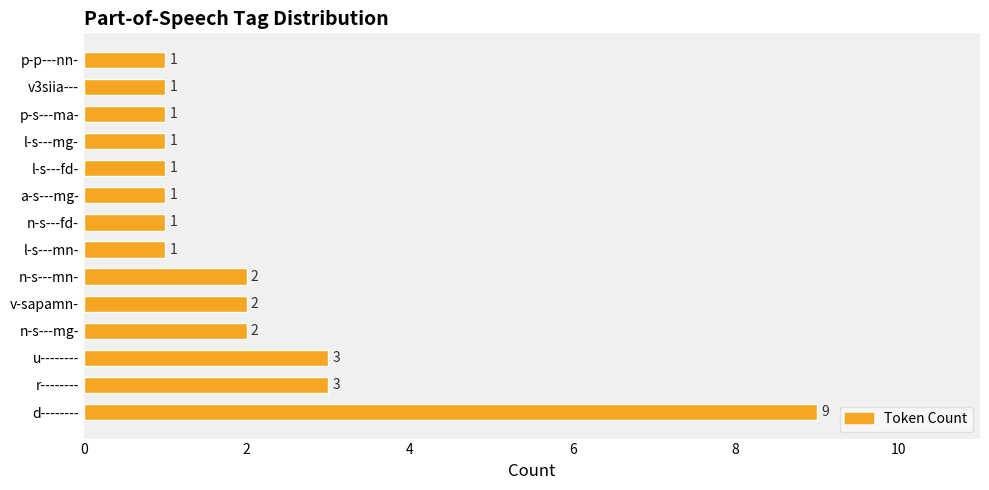

What is the difference between the maximum and minimum values?

8